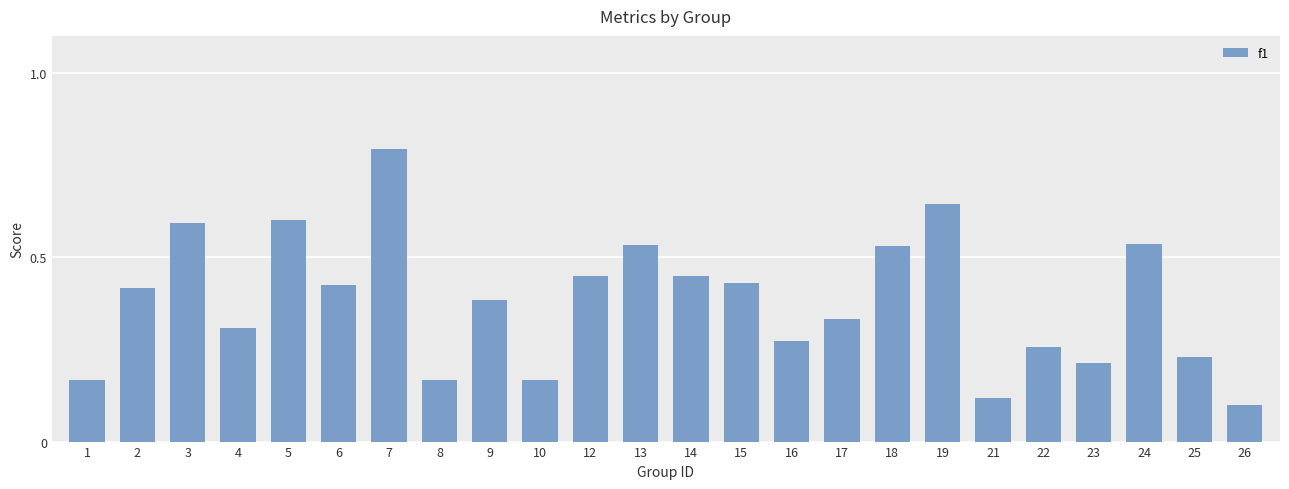

What is the greatest value displayed?

0.8